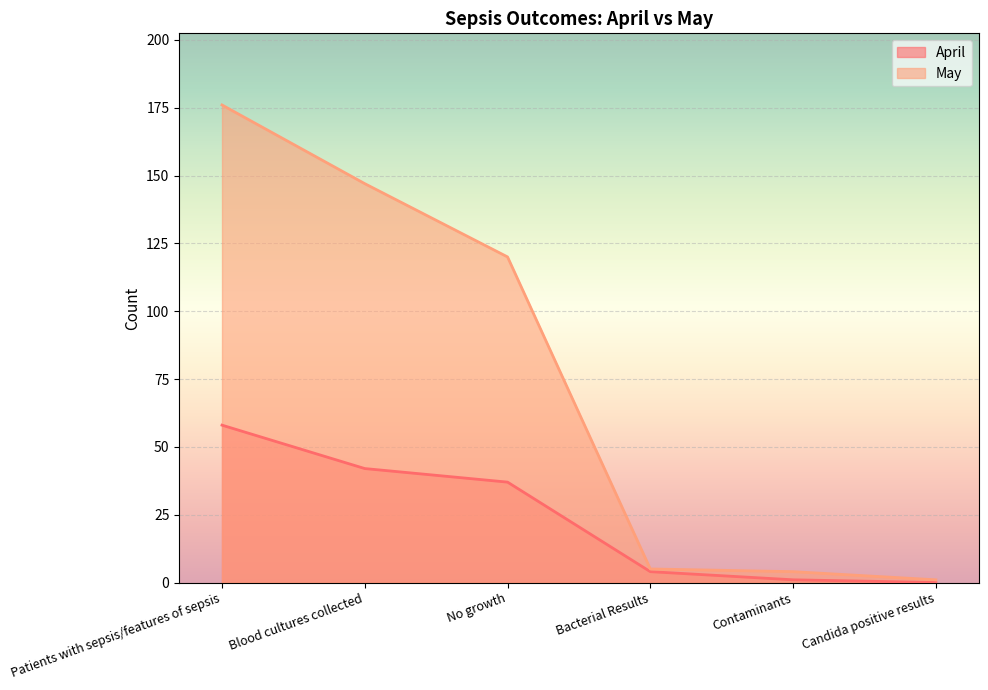

What is the label of the 6th point from the right?

Patients with sepsis/features of sepsis